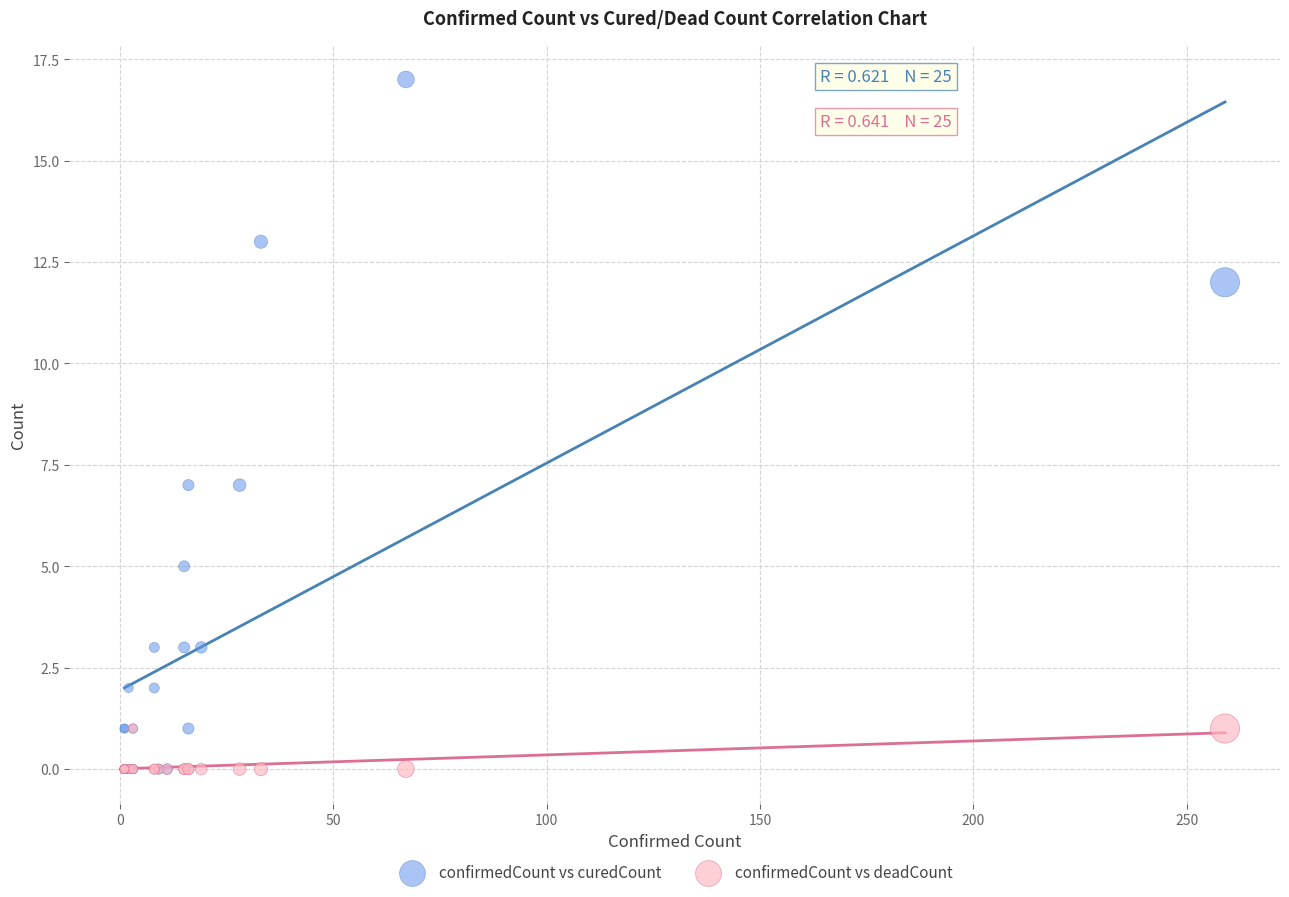

What are all the series names shown in the legend?

confirmedCount vs curedCount, confirmedCount vs deadCount